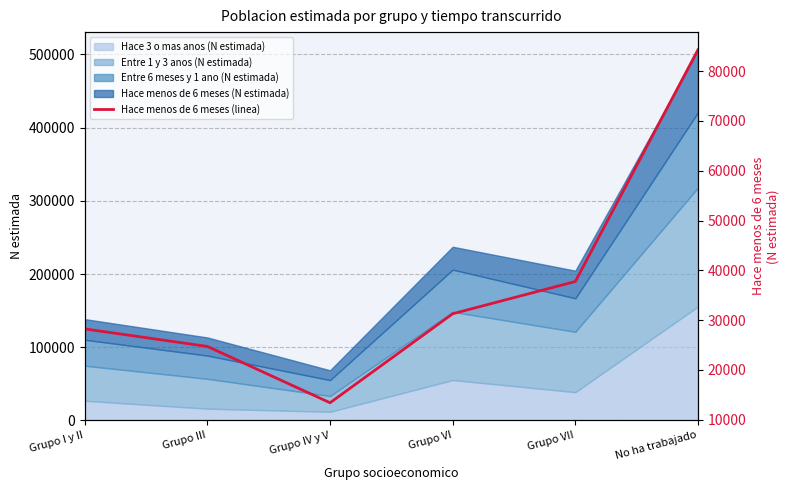

The value at Grupo I y II is 28248. True or false?

True